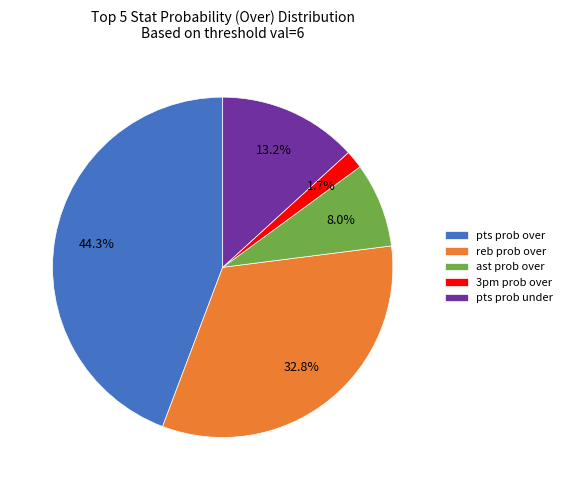

Does pts prob under represent more than half of the total?

No